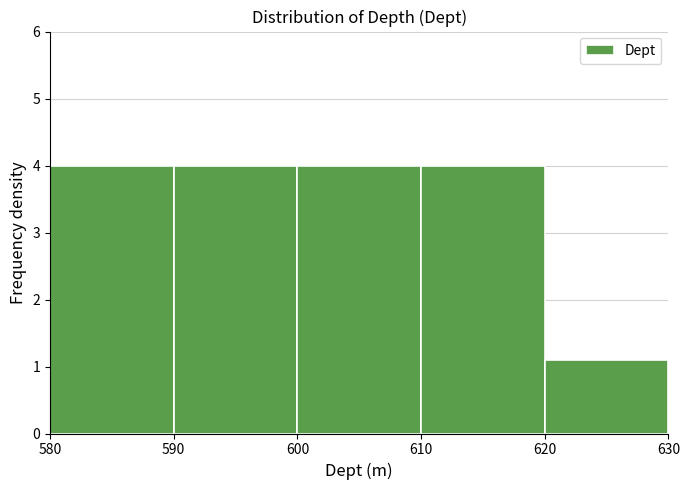

What is the height of the bar covering 590 to 600 on the x-axis? The values are not printed on the chart, so give them approximately, as read against the axis.

4.0